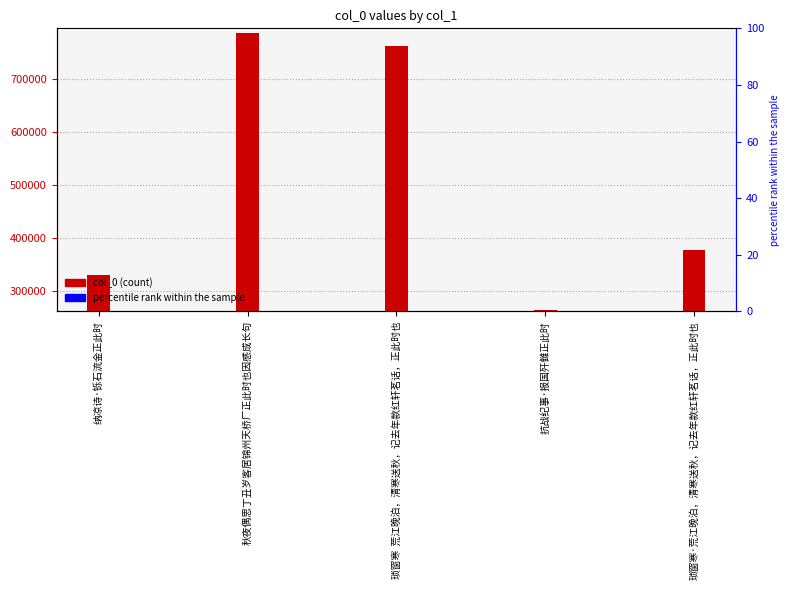

What is the change in value from 琐窗寒  荒江晚泊，清寒送秋，记去年款红轩茗话，正此时也 to 琐窗寒·荒江晚泊，清寒送秋，记去年款红轩茗话，正此时也?

-384019